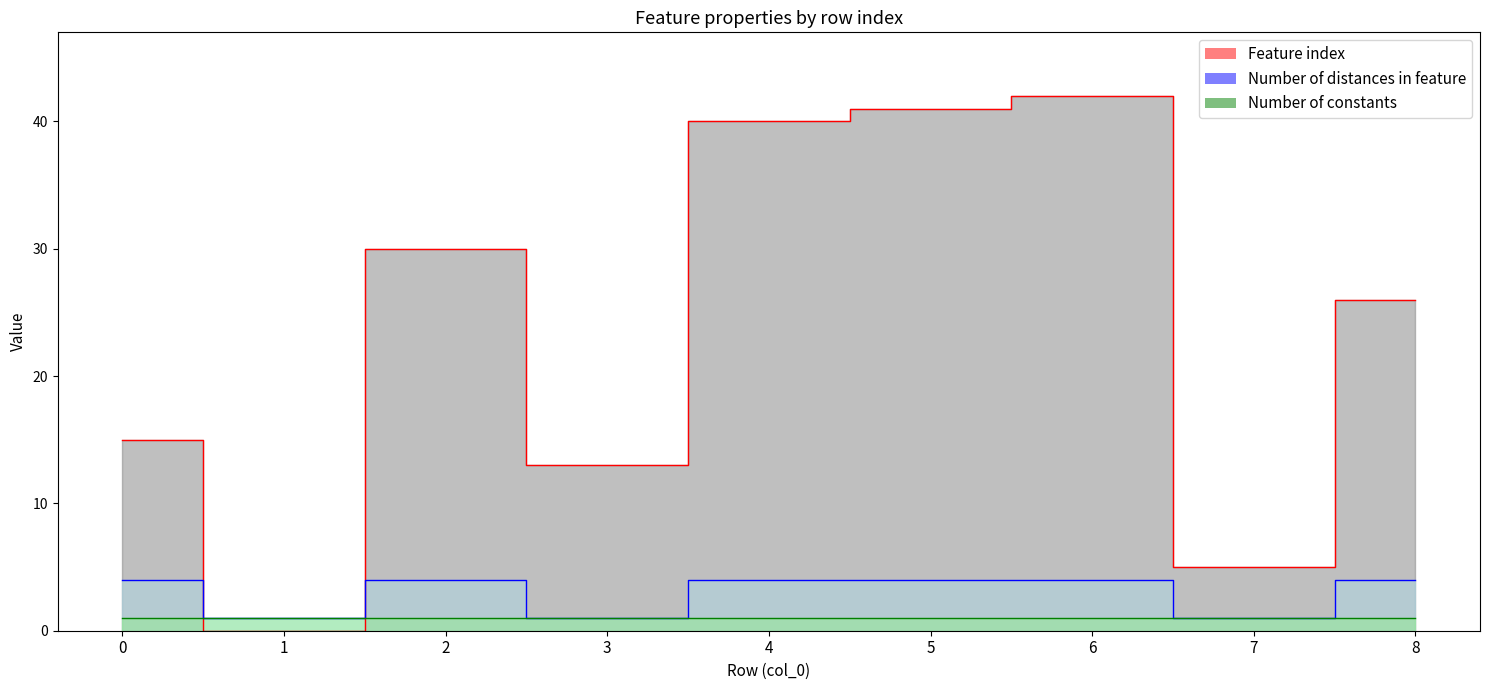

How many data points does each series have?

9